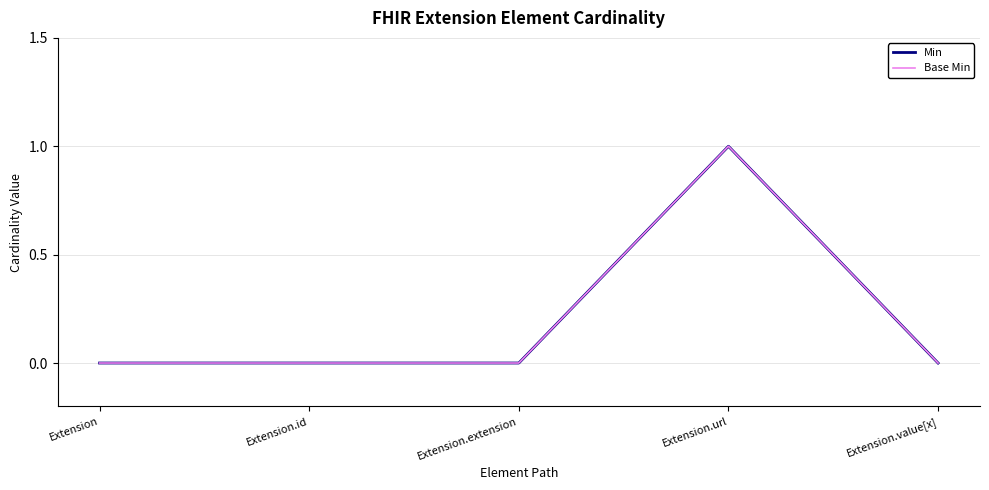

Rank the categories by Base Min value from lowest to highest.

Extension, Extension.id, Extension.extension, Extension.value[x], Extension.url